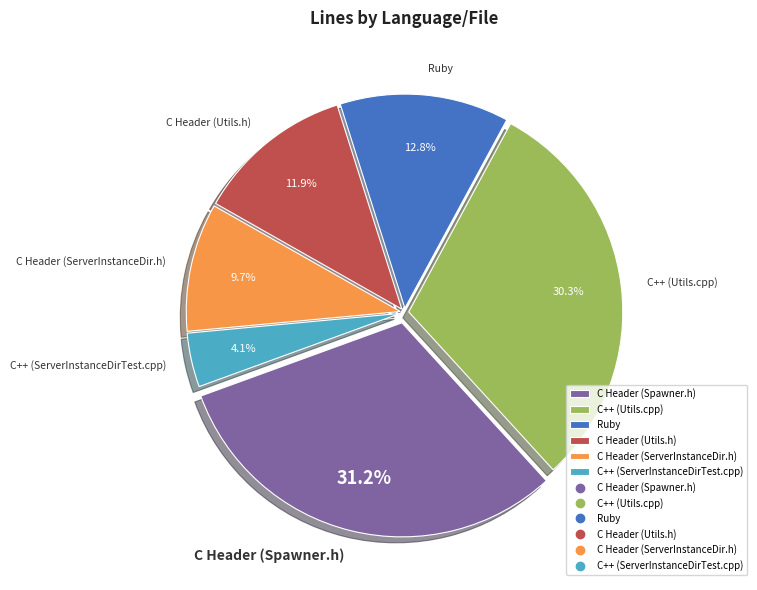

To the nearest percent, what is the difference between the C++ (ServerInstanceDirTest.cpp) and Ruby slice percentages?

9%